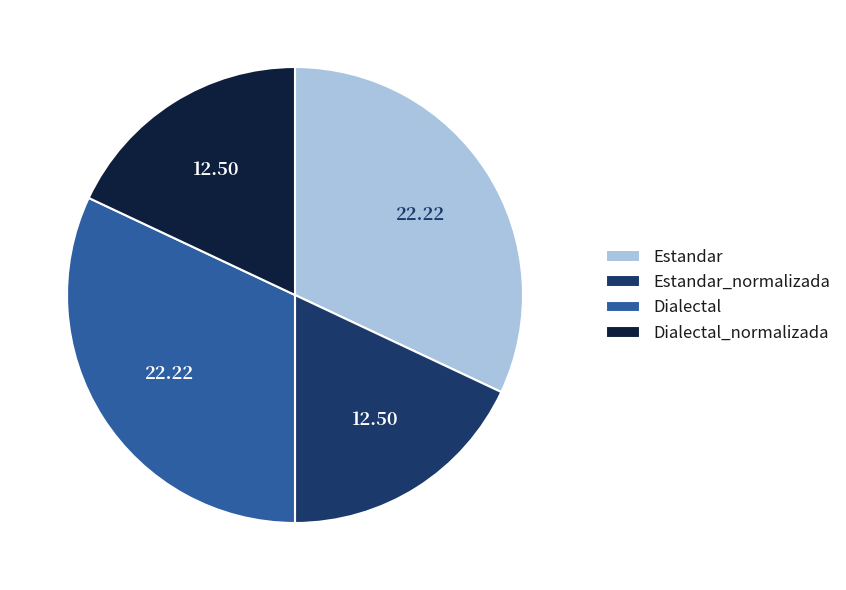

Does any single category account for the majority?

No